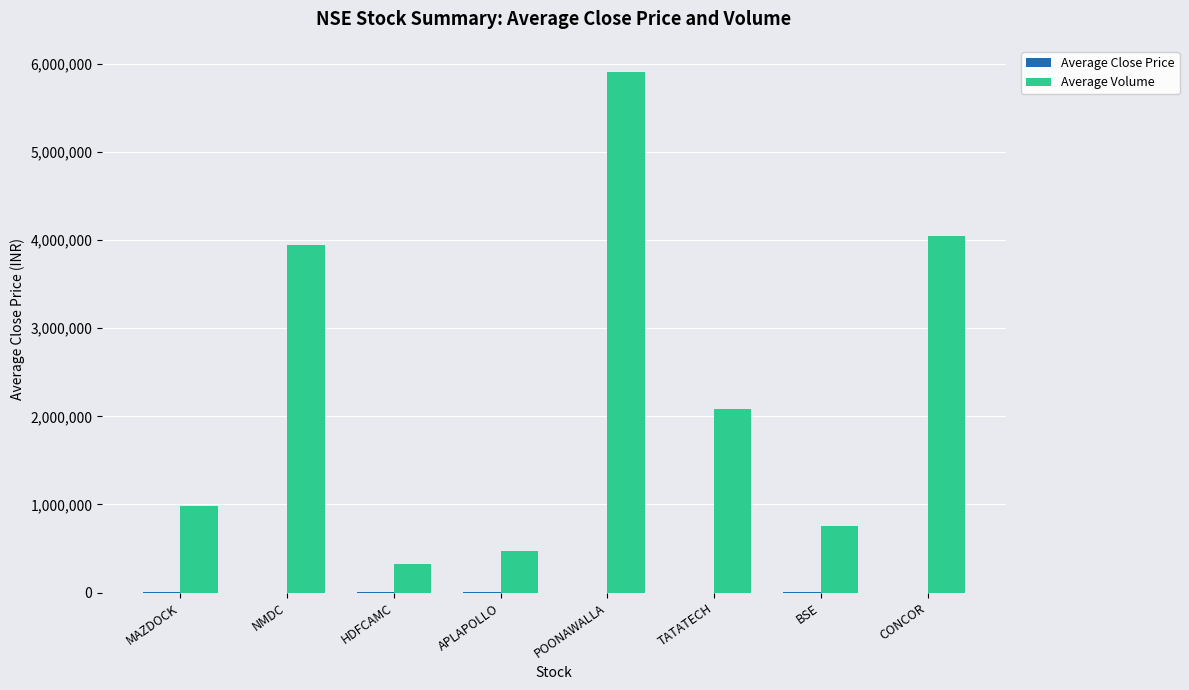

How many groups of bars are there?

8